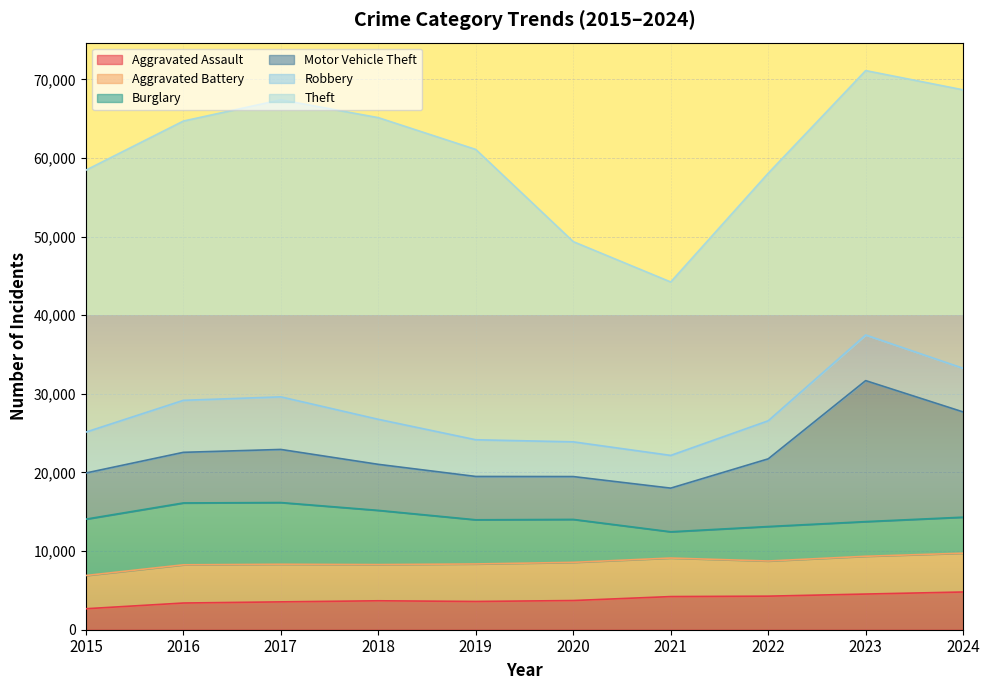

The Robbery series shows 6614 at 2016. True or false?

True